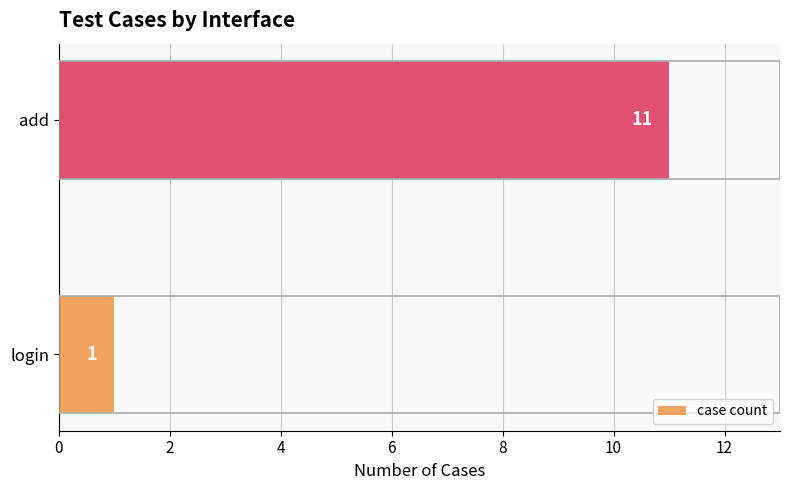

What is the greatest value displayed?

11